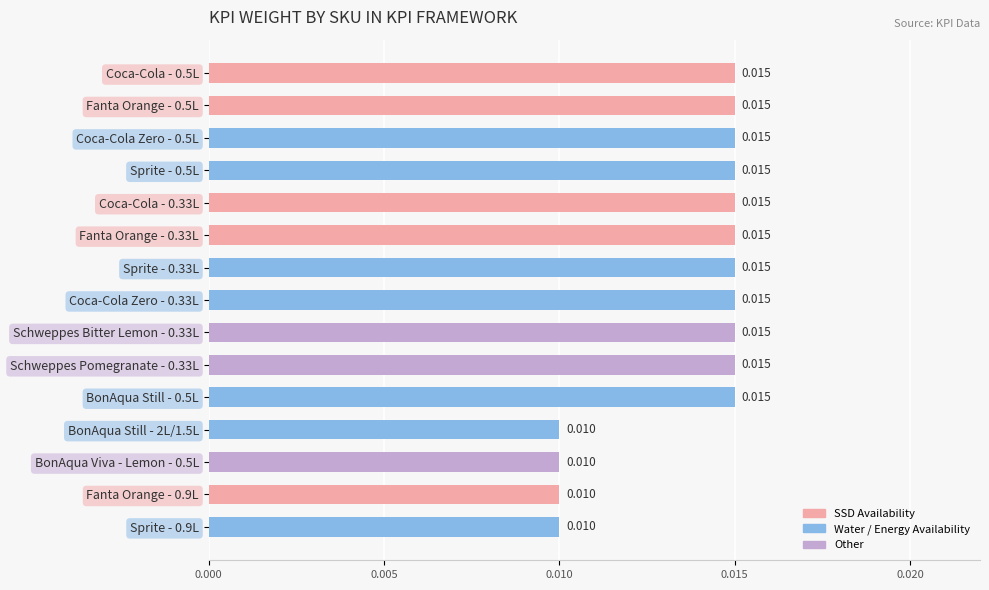

How many distinct data groups are displayed?

1